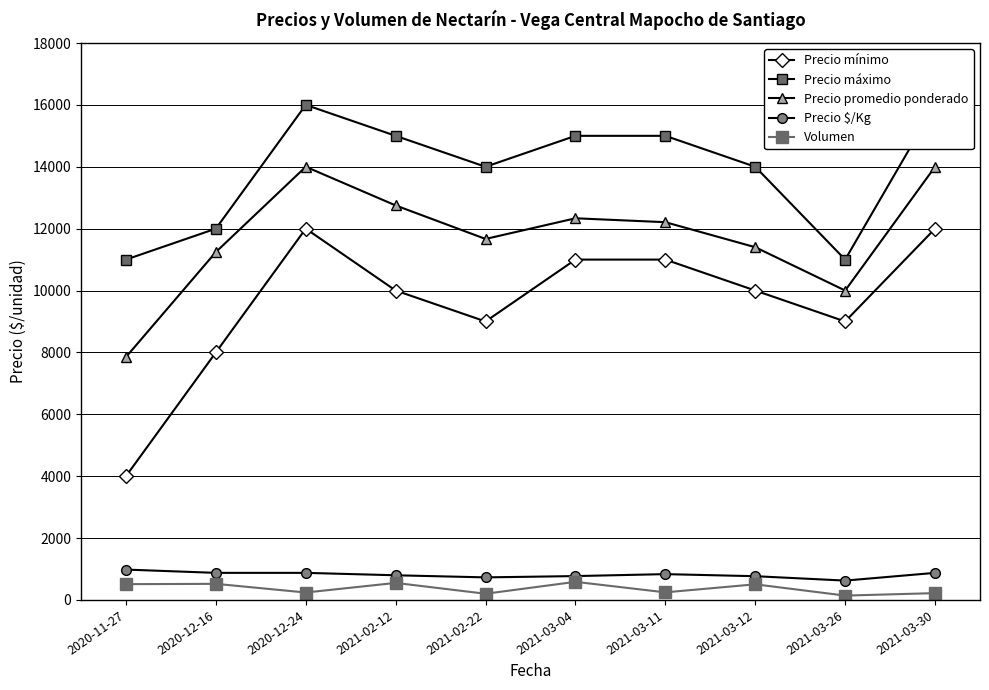

What are all the series names shown in the legend?

Precio mínimo, Precio máximo, Precio promedio ponderado, Precio $/Kg, Volumen